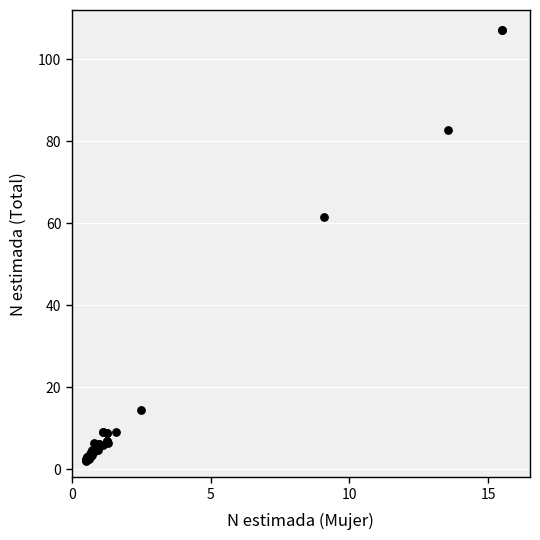

What Y value in the scatter plot is closest to 54?

61.6